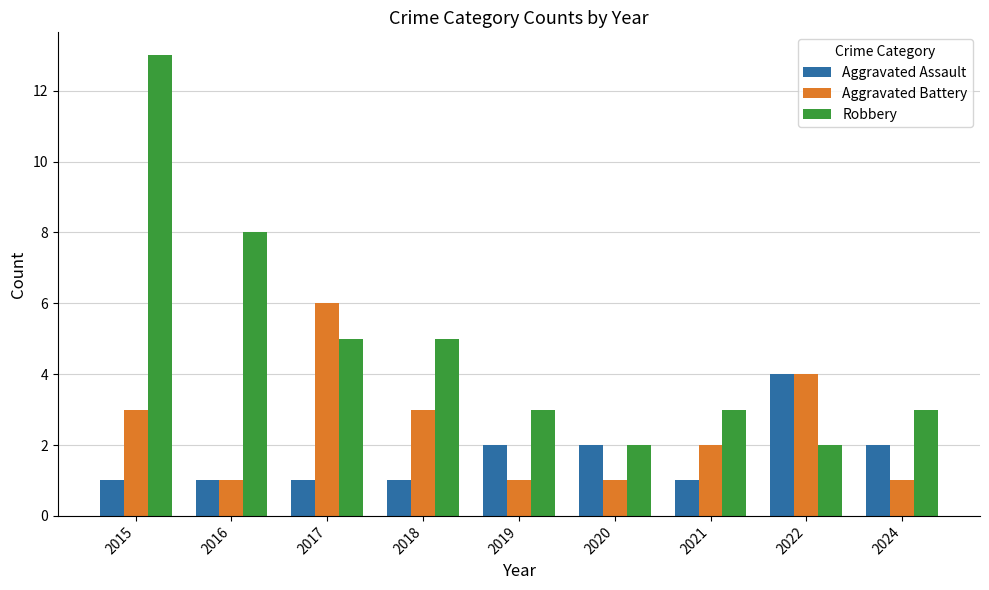

The Aggravated Battery series shows 9 at 2017. True or false?

False